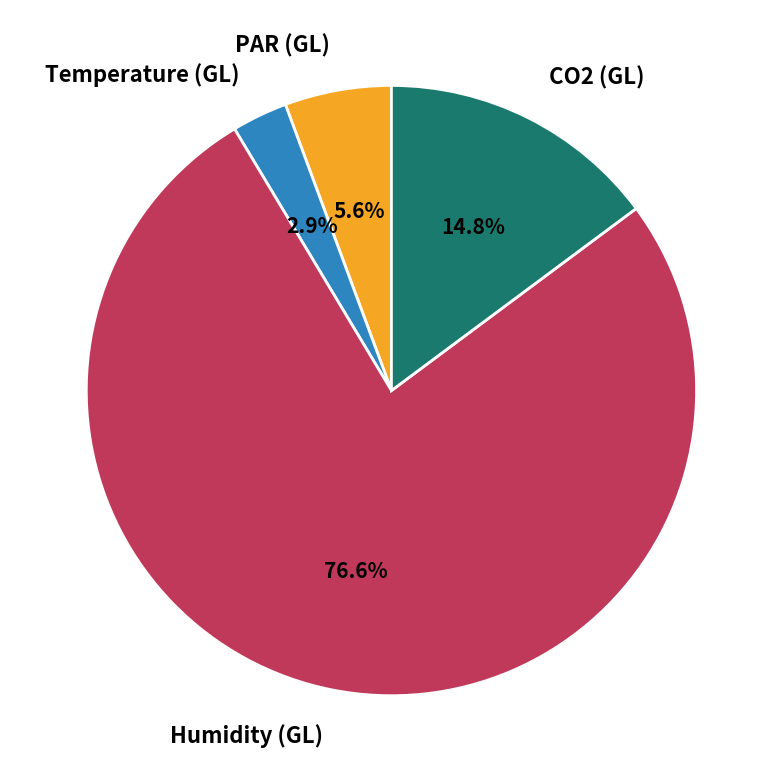

To the nearest percent, what portion does Humidity (GL) represent?

77%